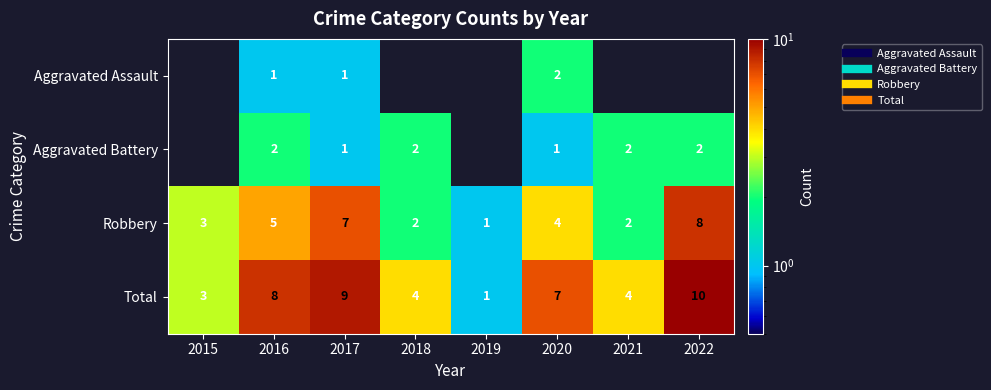

Rank the series by their maximum value, from highest to lowest.

Total, Robbery, Aggravated Assault, Aggravated Battery